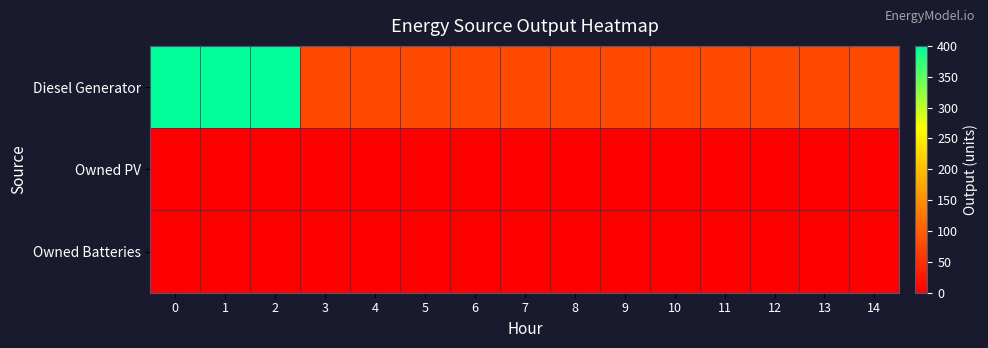

Reading left to right, transcribe all the data shown in this chart.

Diesel Generator: 0=400	1=400	2=400	3=77	4=77	5=77	6=77	7=77	8=77	9=77	10=77	11=77	12=77	13=77	14=77
Owned PV: 0=0	1=0	2=0	3=0	4=0	5=0	6=0	7=0	8=0	9=0	10=0	11=0	12=0	13=0	14=0
Owned Batteries: 0=0	1=0	2=0	3=0	4=0	5=0	6=0	7=0	8=0	9=0	10=0	11=0	12=0	13=0	14=0